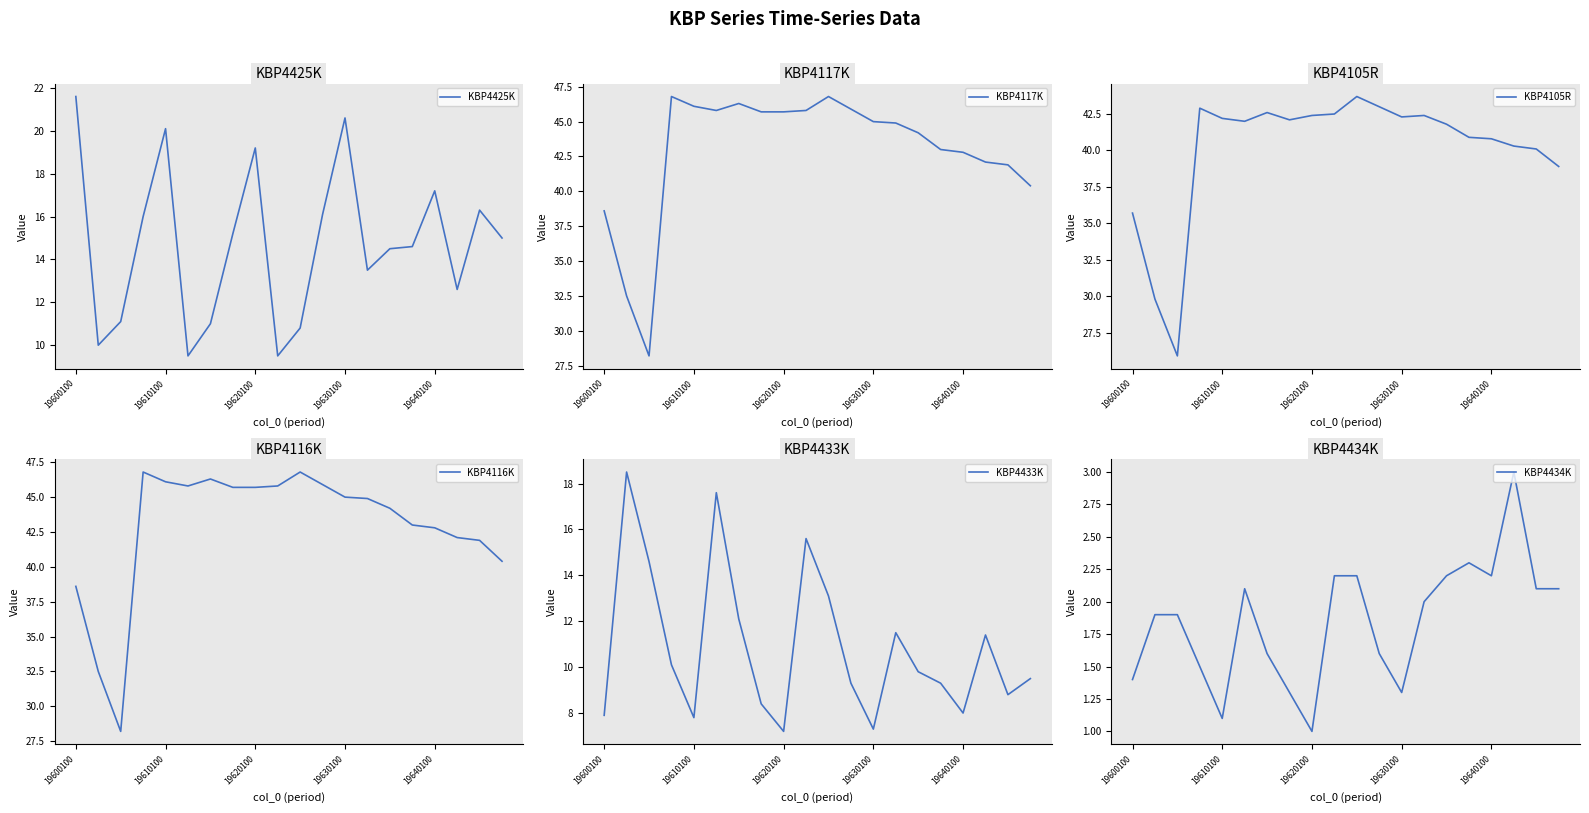

What is the highest value of the KBP4425K series?

21.6